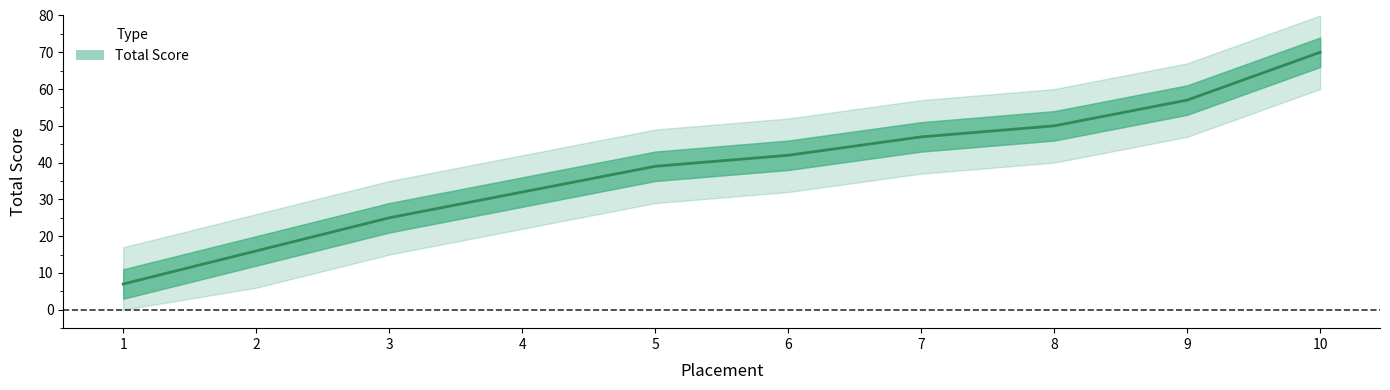

At which category does the chart reach its peak across all series?

10